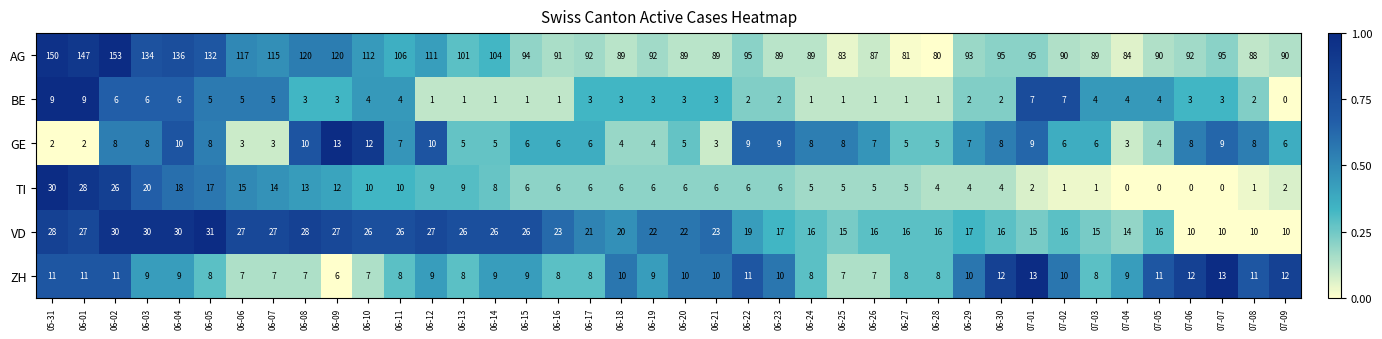

How many distinct data groups are displayed?

6